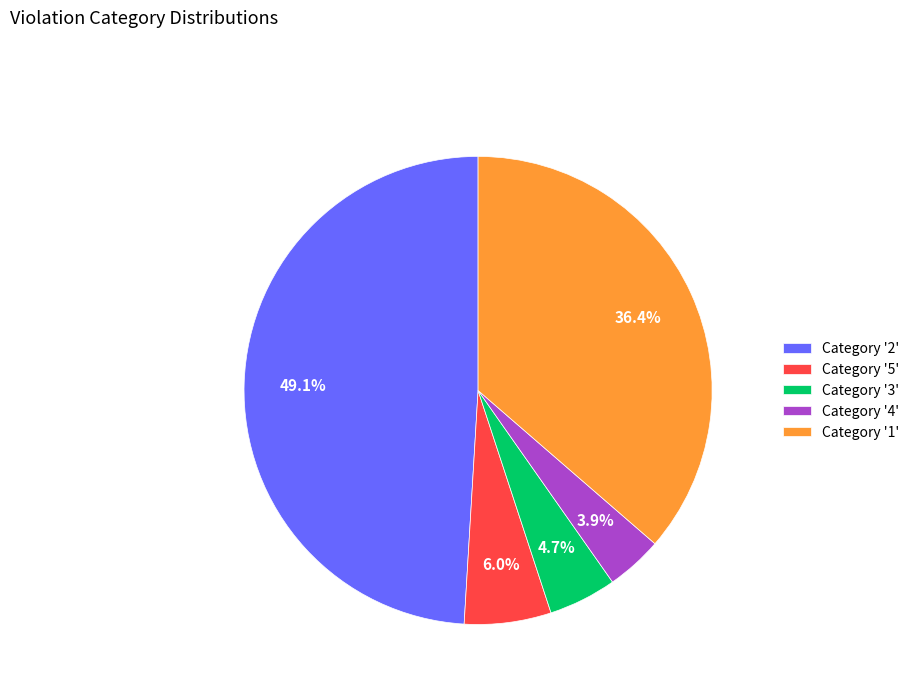

What portion of the pie excludes Category '1'?

63.6%